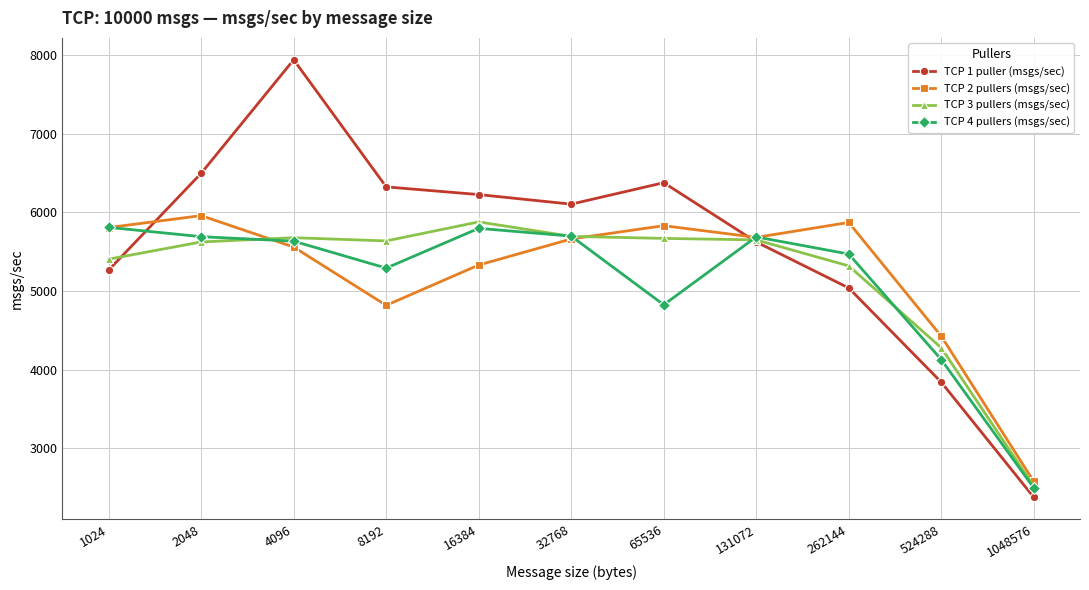

At which label does TCP 3 pullers (msgs/sec) reach its peak?

16384